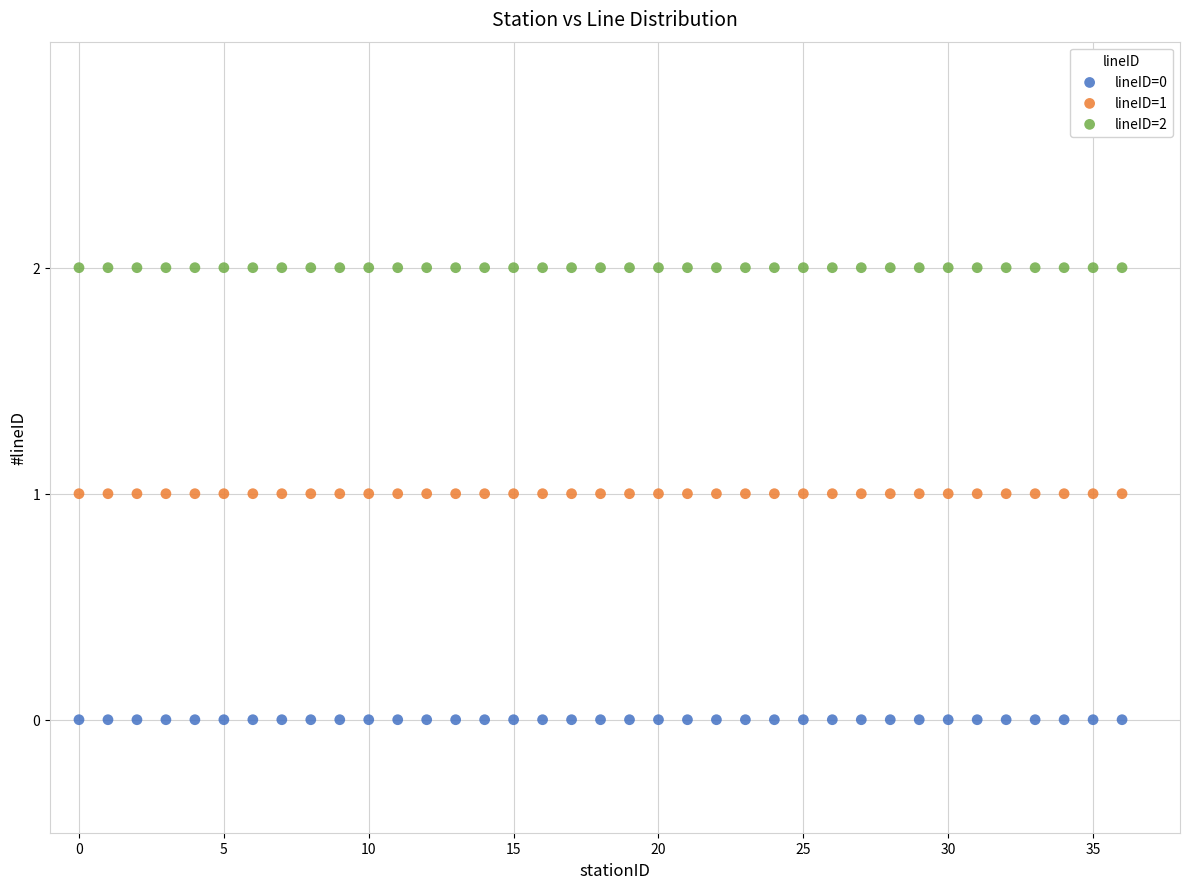

Which series reaches the maximum Y coordinate?

lineID=2